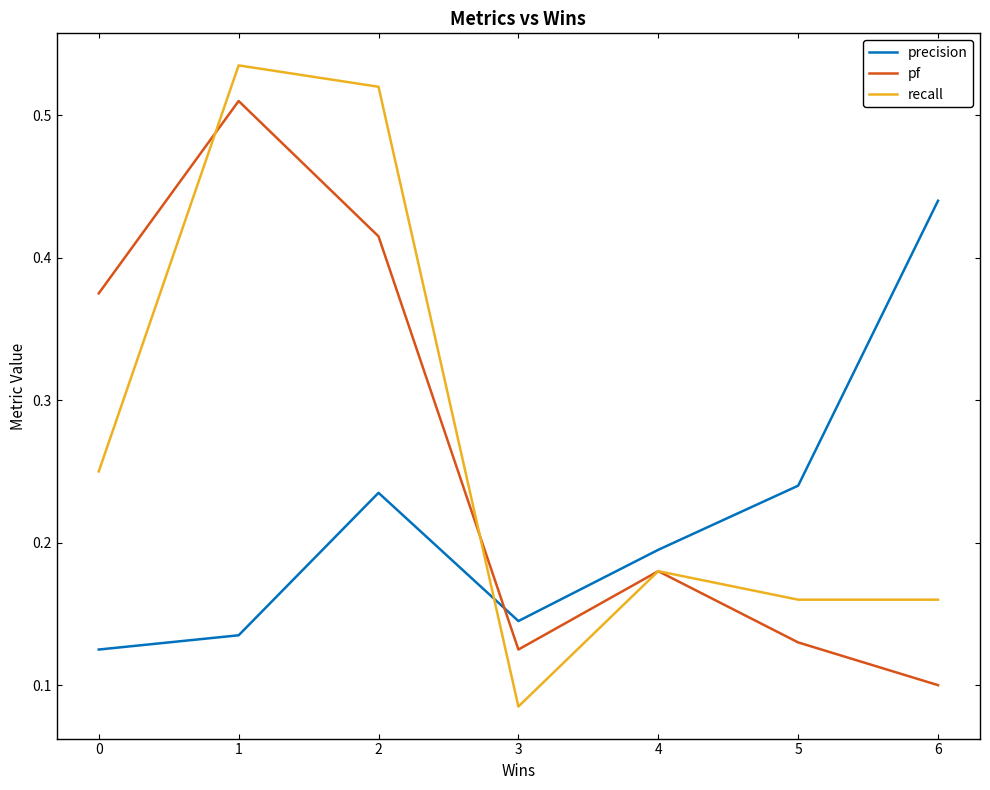

What are all the series names shown in the legend?

precision, pf, recall